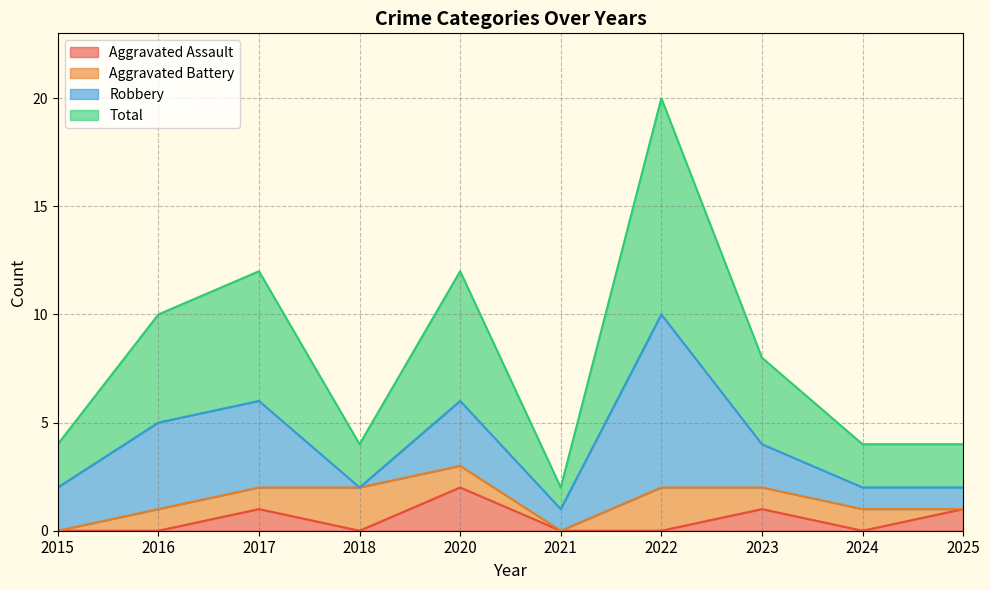

True or false: Aggravated Assault has a value of 0 at 2021.

True